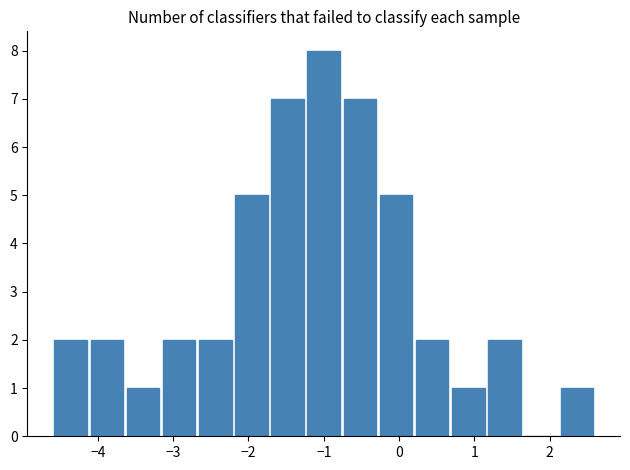

Reading left to right, list every bar in this chart as the range it spans on the x-axis followed by its height. Neither the bar edges nor the heights are printed on the chart, so give them approximately, as read against the axes.

-4.6 to -4.1: 2
-4.1 to -3.6: 2
-3.6 to -3.2: 1
-3.2 to -2.7: 2
-2.7 to -2.2: 2
-2.2 to -1.7: 5
-1.7 to -1.2: 7
-1.2 to -0.8: 8
-0.8 to -0.3: 7
-0.3 to 0.2: 5
0.2 to 0.7: 2
0.7 to 1.2: 1
1.2 to 1.6: 2
1.6 to 2.1: 0
2.1 to 2.6: 1